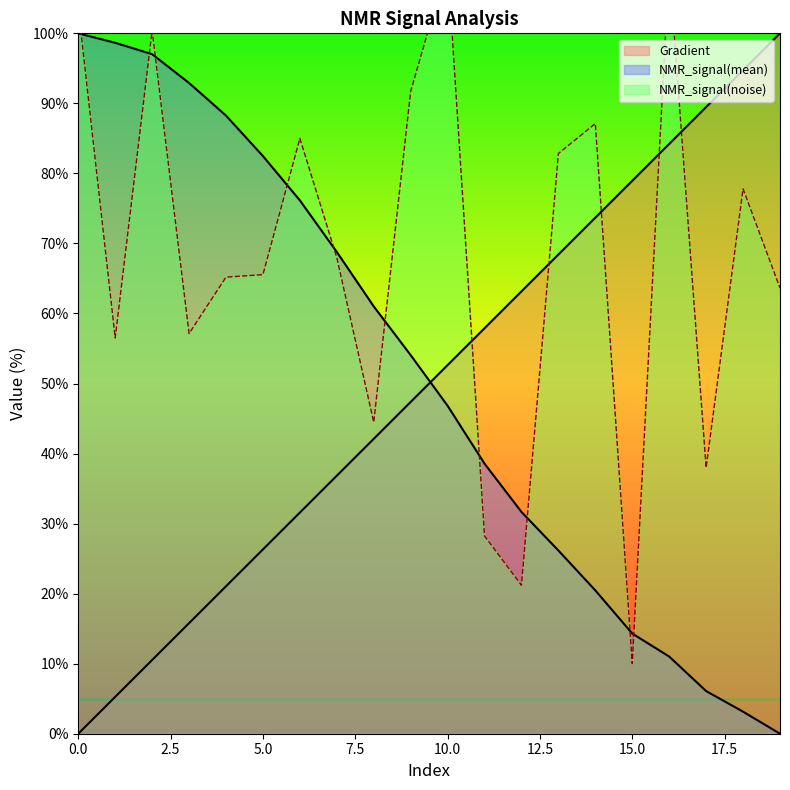

What is the difference between the NMR_signal(noise) values at 0 and 2?

3.2